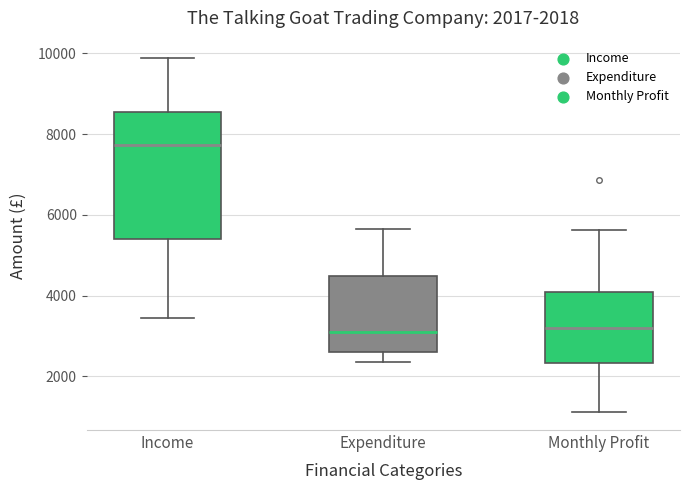

Comparing the boxes themselves (not the whiskers), which one is the tallest?

Income